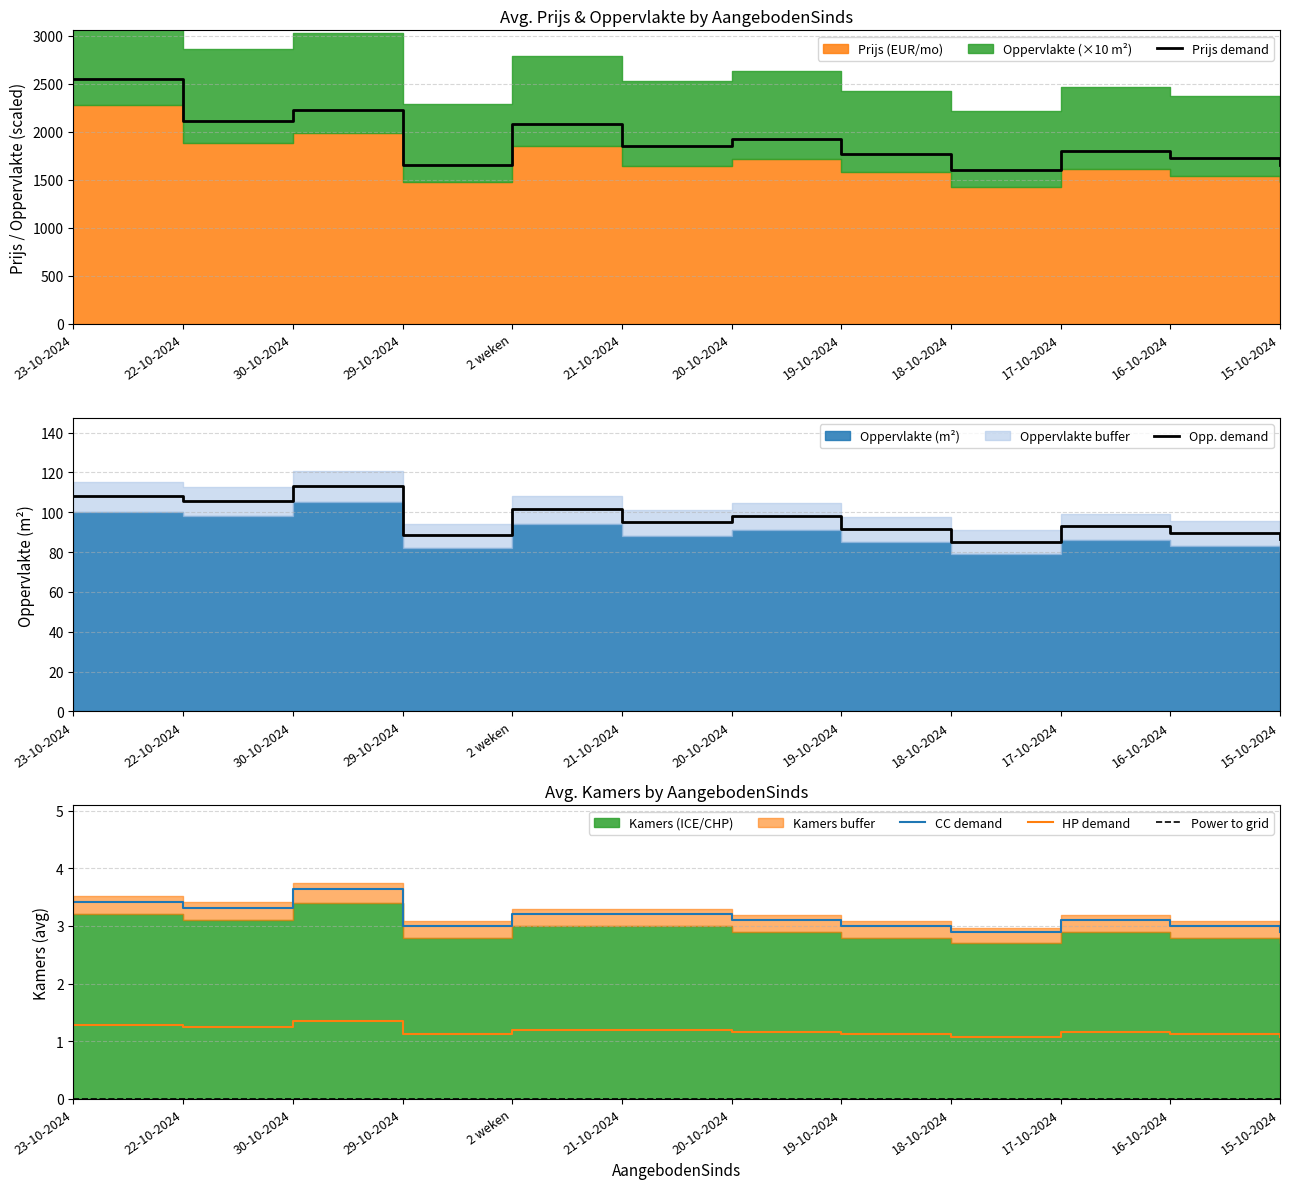

Does the chart have visible grid lines?

Yes